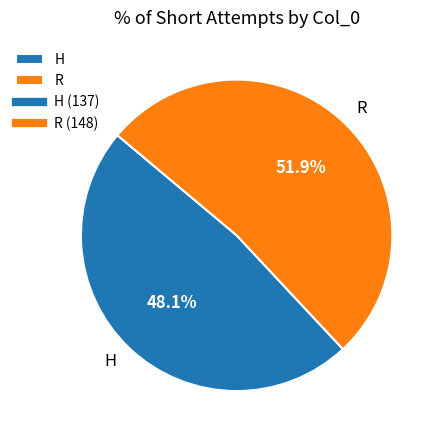

To the nearest percent, what is the difference between the R and H slice percentages?

4%